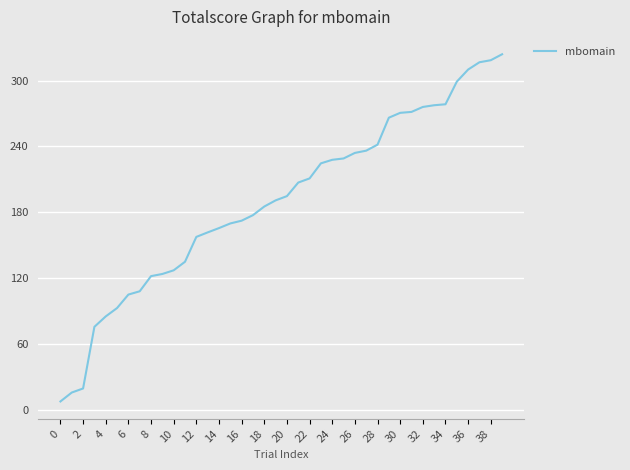

What is the difference between the maximum and minimum values?

316.6